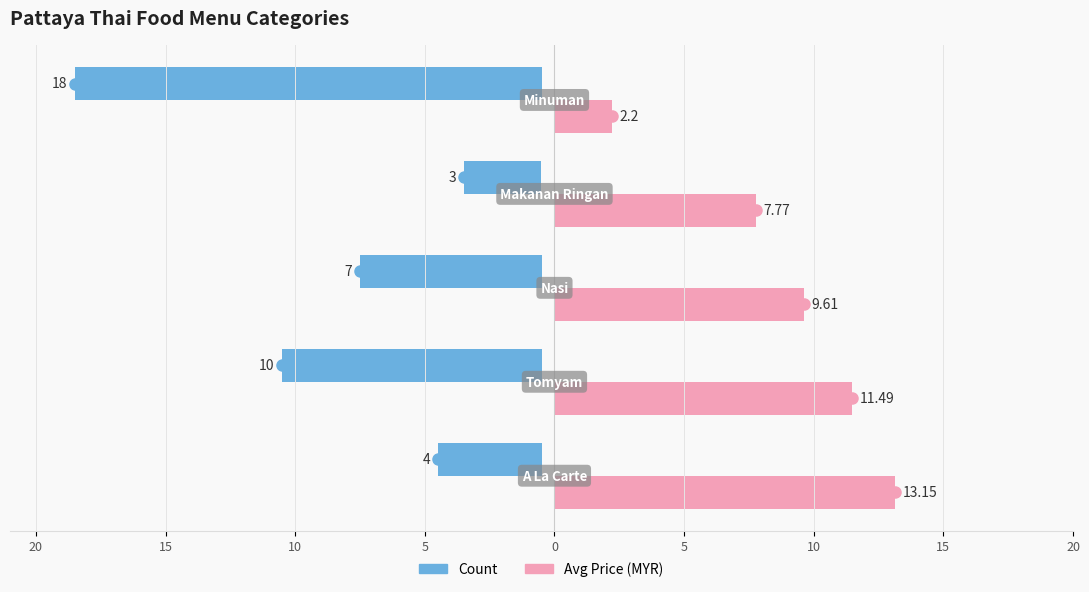

What is the spread (max minus min) of values at 20?

4.8